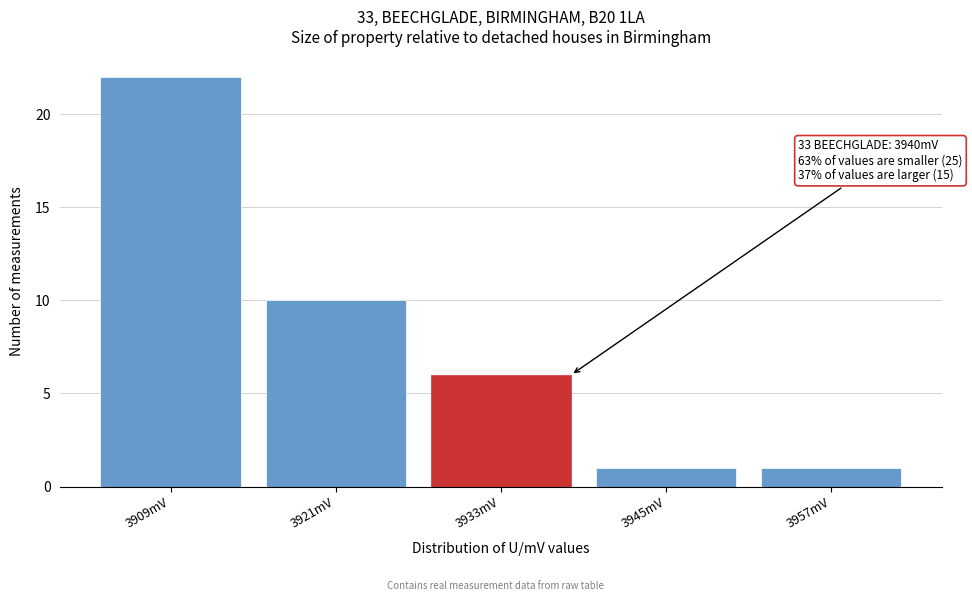

Reading right to left, list all the values displayed in this chart.

1	1	6	10	22